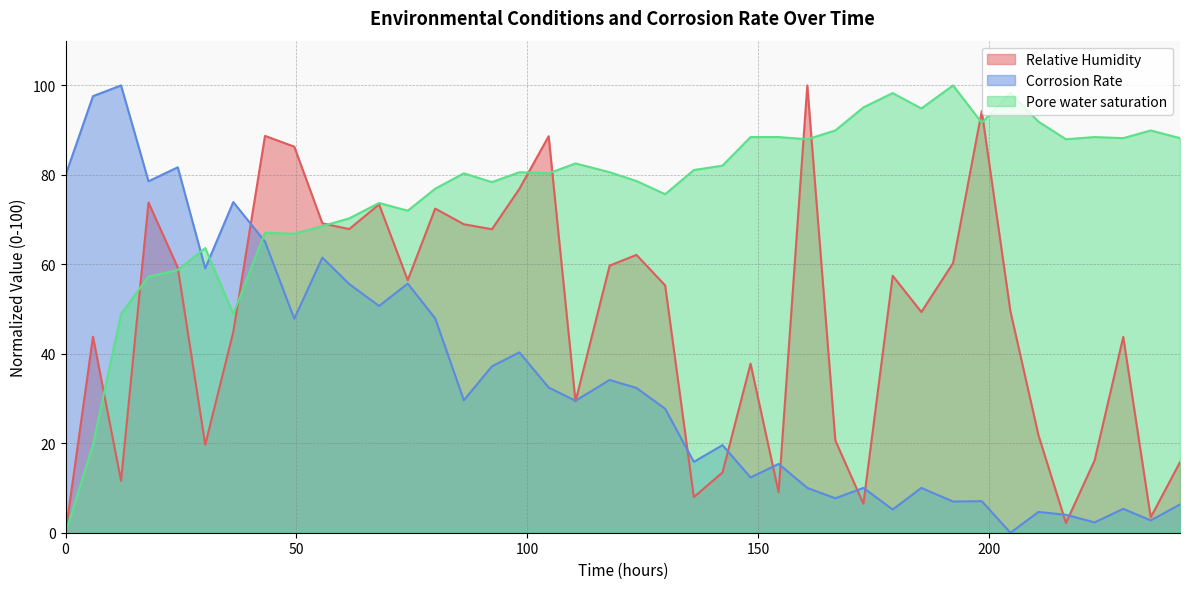

After their last crossing, which series has the higher values: Corrosion Rate or Pore water saturation?

Pore water saturation